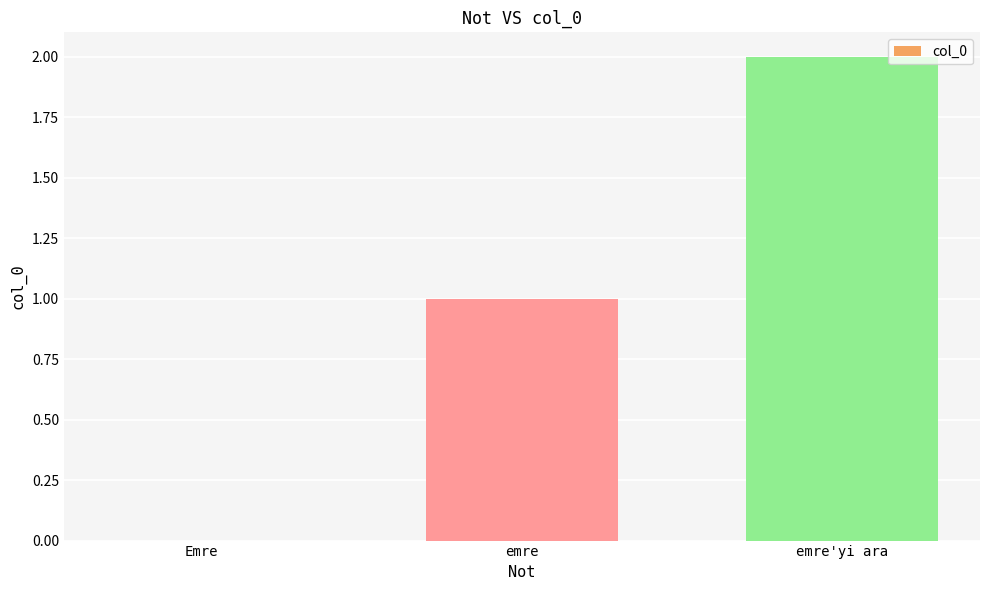

What is the change in value from Emre to emre'yi ara?

+2